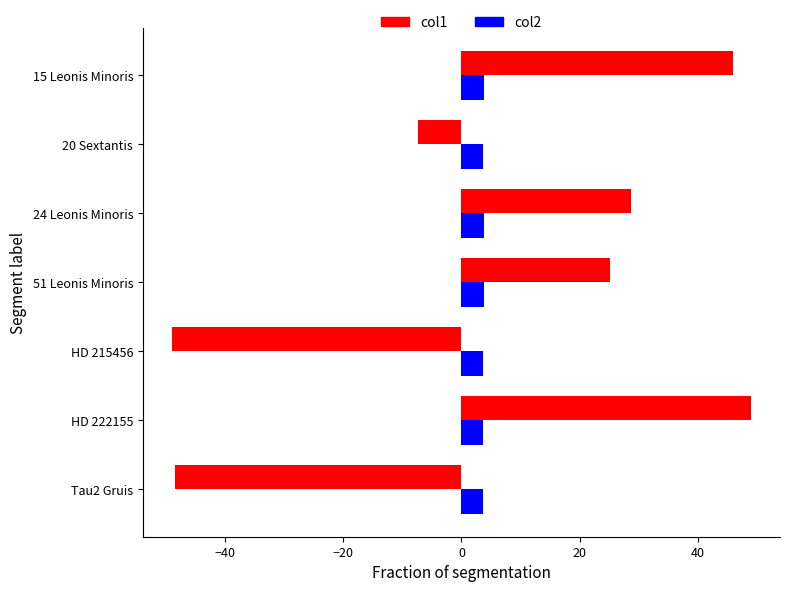

At which category is the sum across all series the highest?

HD 222155